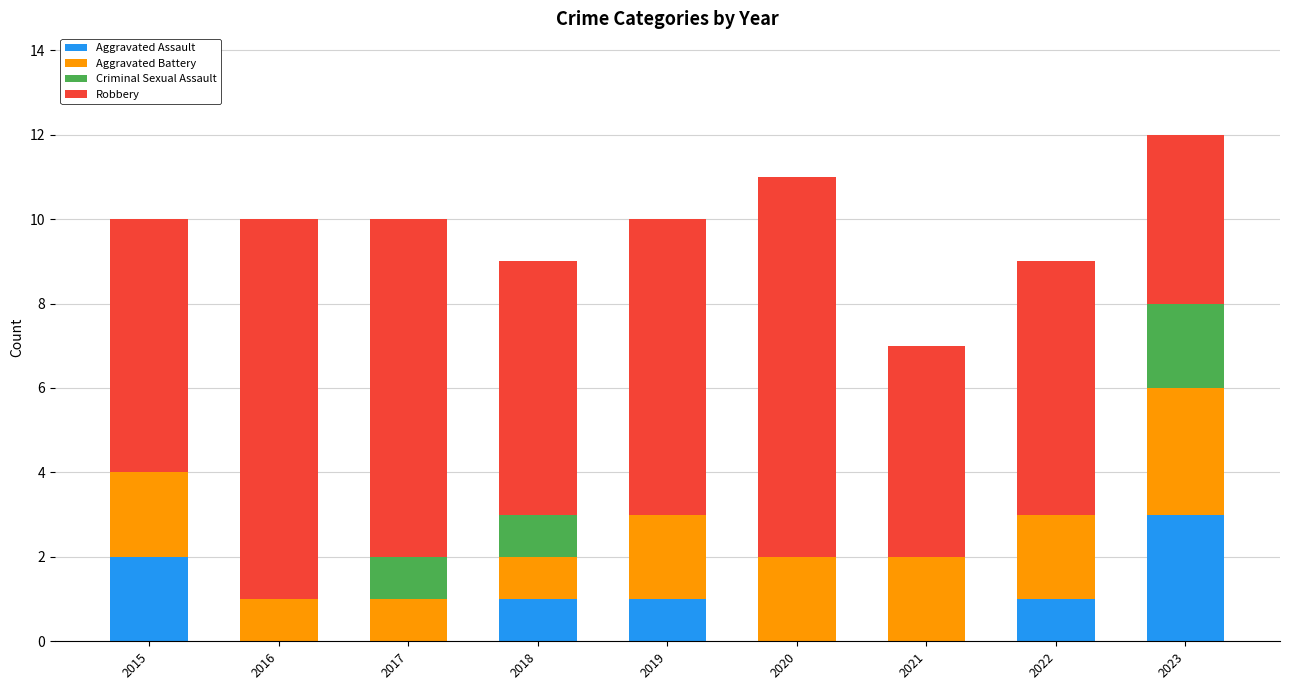

Is it true that Aggravated Assault equals -1 at 2021?

False